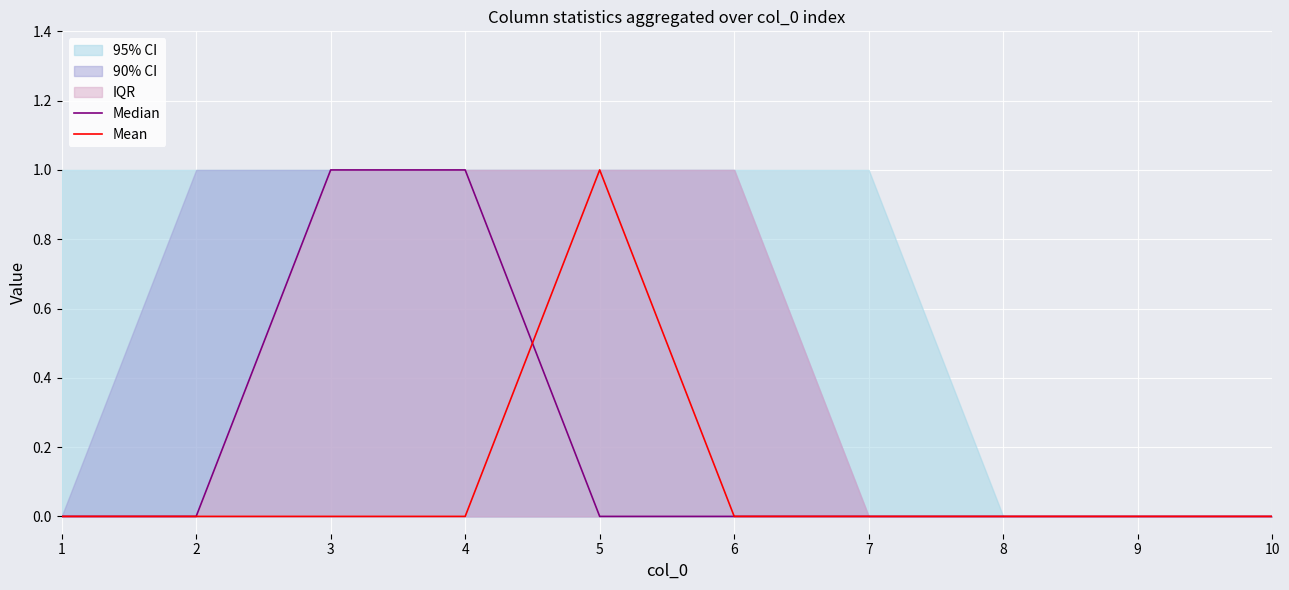

How many Mean values are between 0 and 1?

10